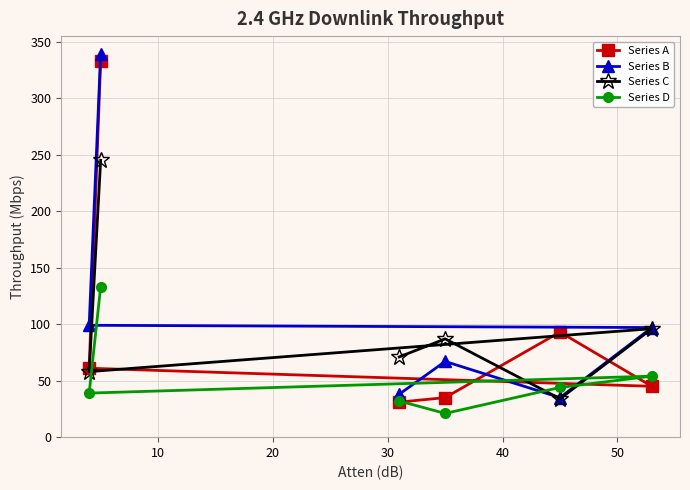

What is the minimum value for Series C?

34